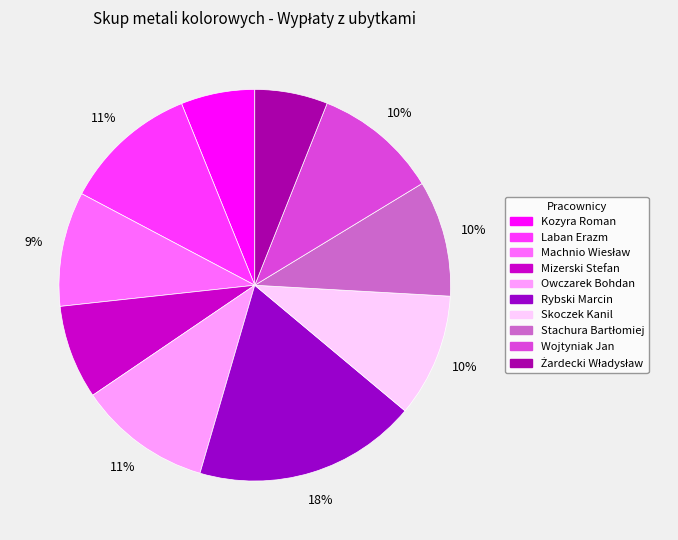

How many segments does this pie chart have?

10